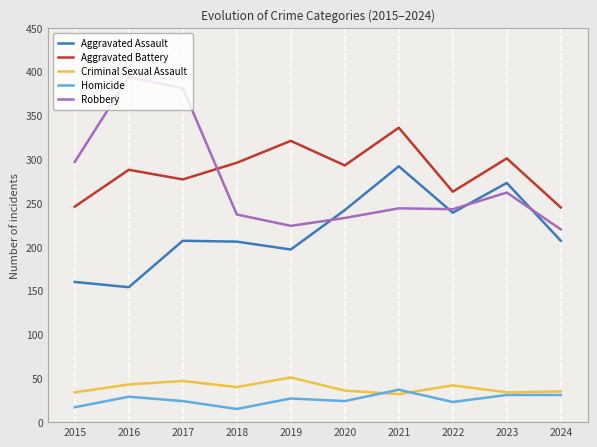

Which series has the largest total across all categories?

Aggravated Battery